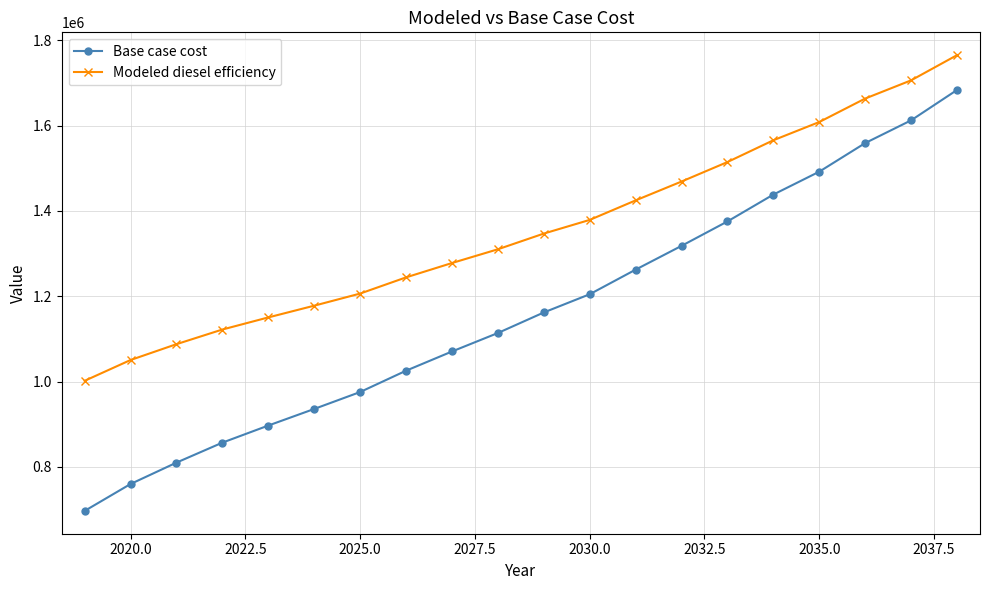

What is the difference between the maximum and minimum values in the Base case cost series?

986418.9